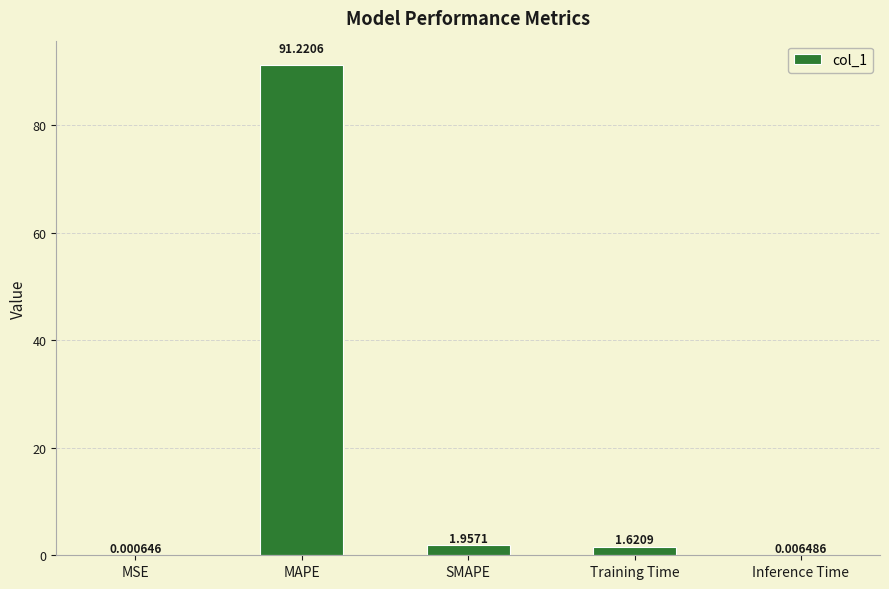

What value does the data have at MAPE?

91.2